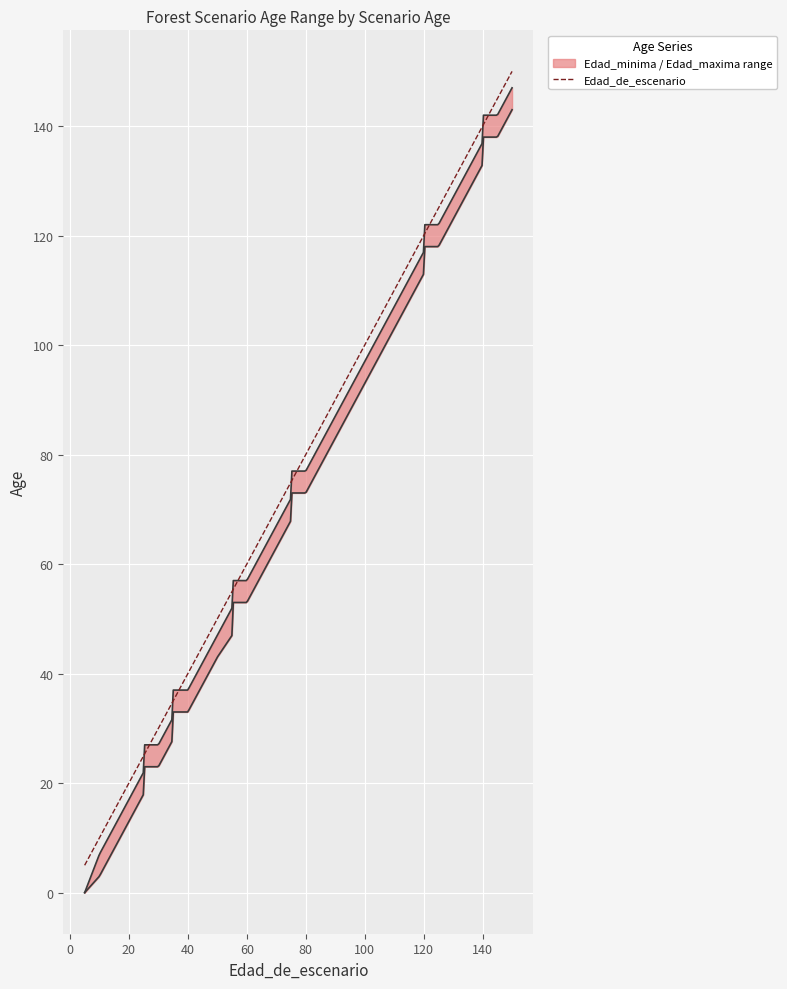

What is the sum of all Edad_de_escenario values?

23250.0